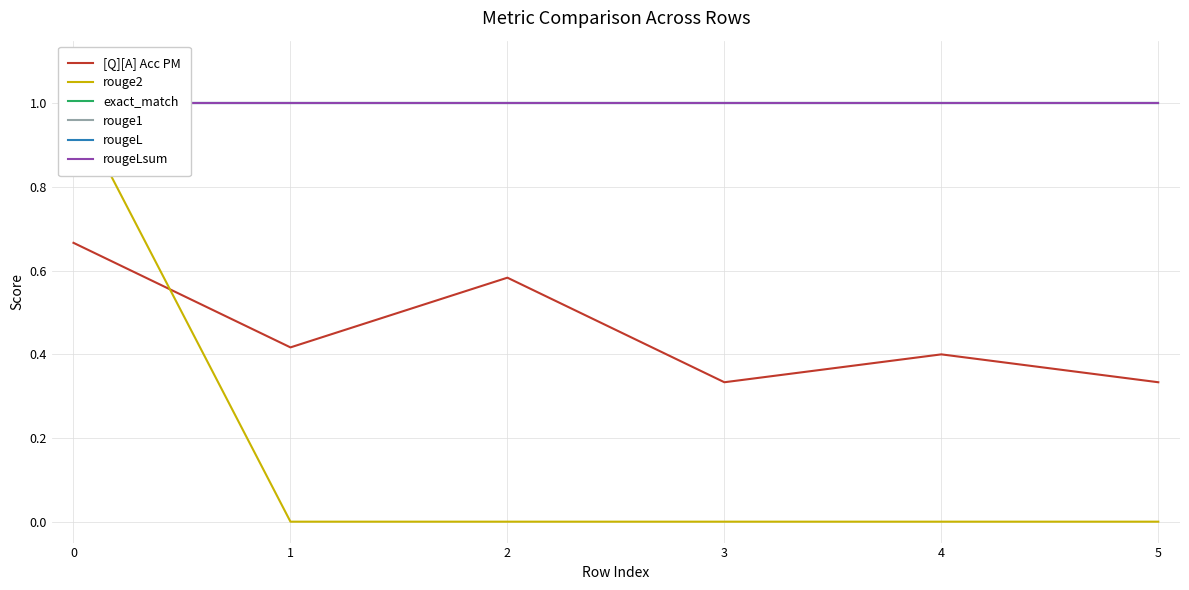

True or false: rougeL and rougeLsum intersect in this chart.

False